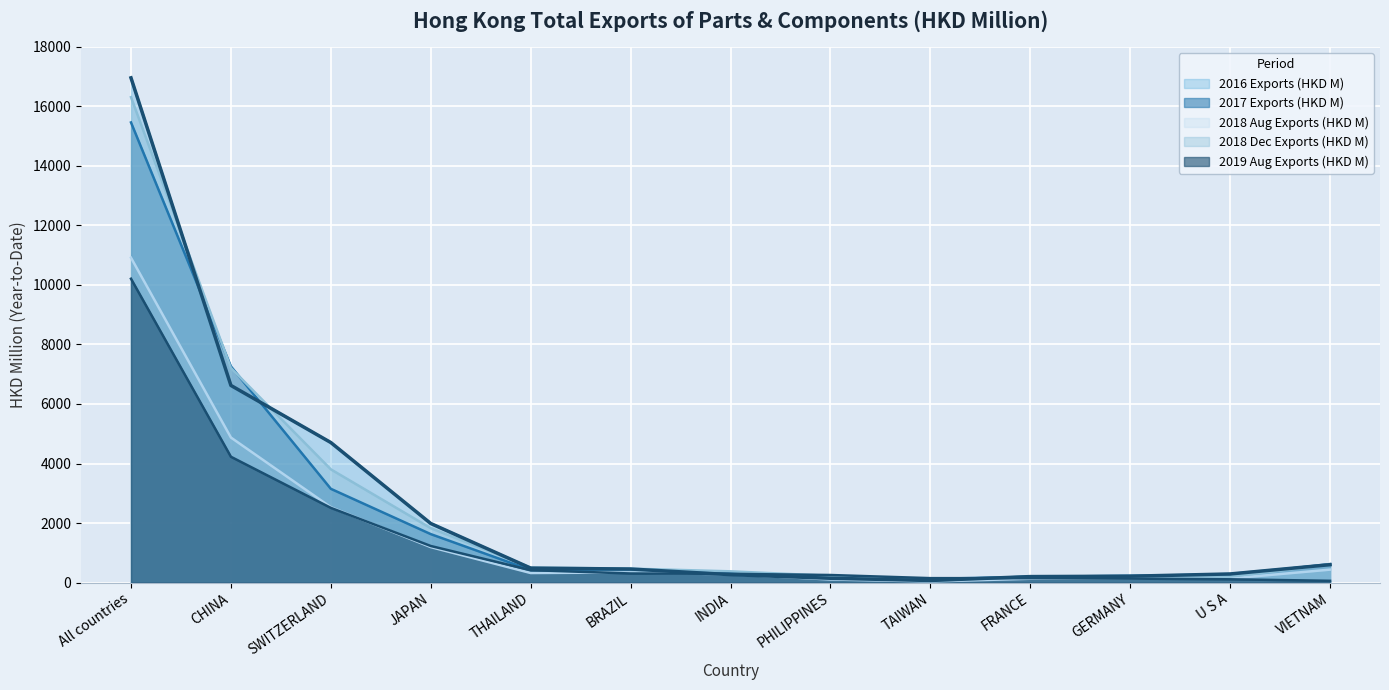

Rank the series at FRANCE from highest to lowest value.

2018 Dec Exports (HKD M), 2016 Exports (HKD M), 2017 Exports (HKD M), 2019 Aug Exports (HKD M), 2018 Aug Exports (HKD M)